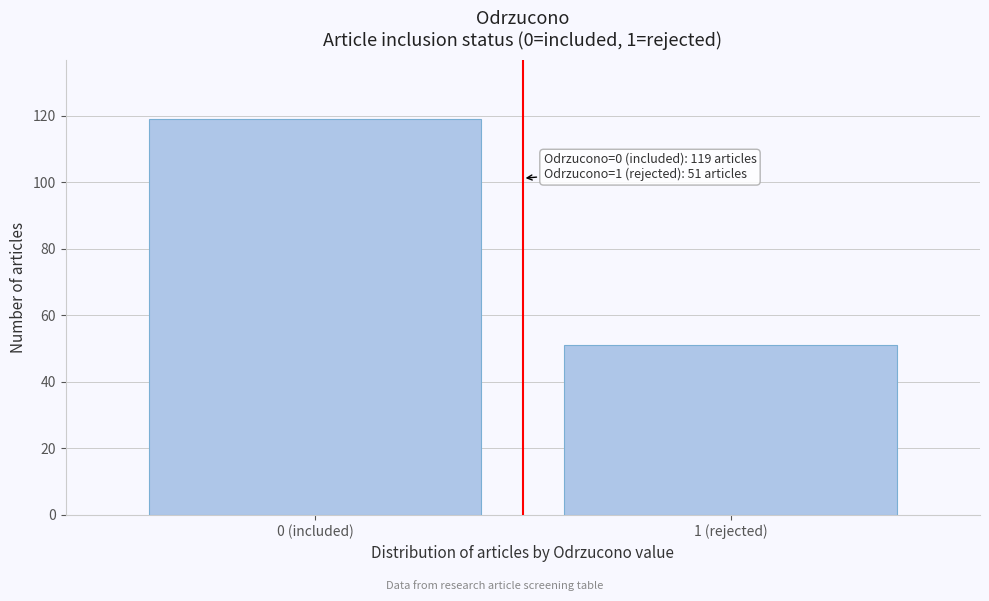

Reading right to left, extract all data points from this chart.

51	119